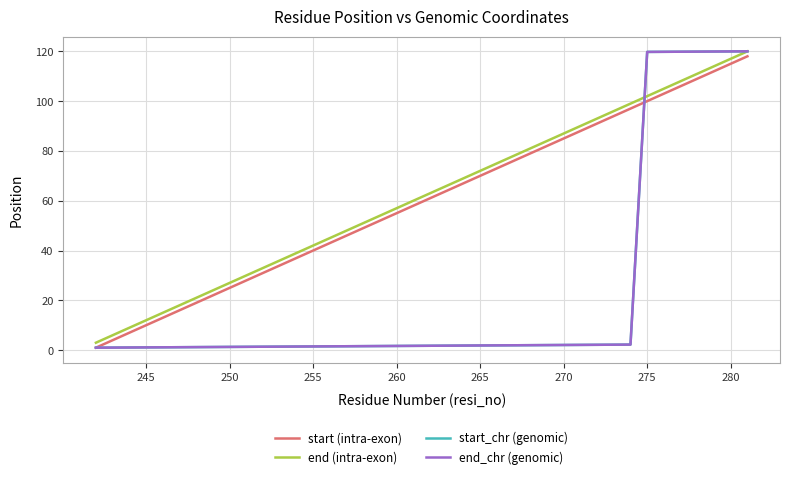

Does the chart have visible grid lines?

Yes